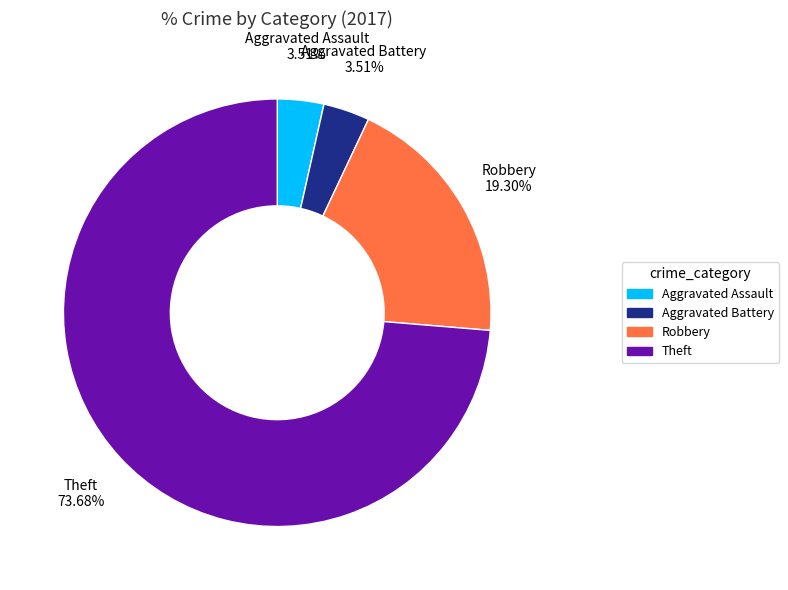

To the nearest percent, what is the combined percentage of Aggravated Battery and Aggravated Assault?

7%